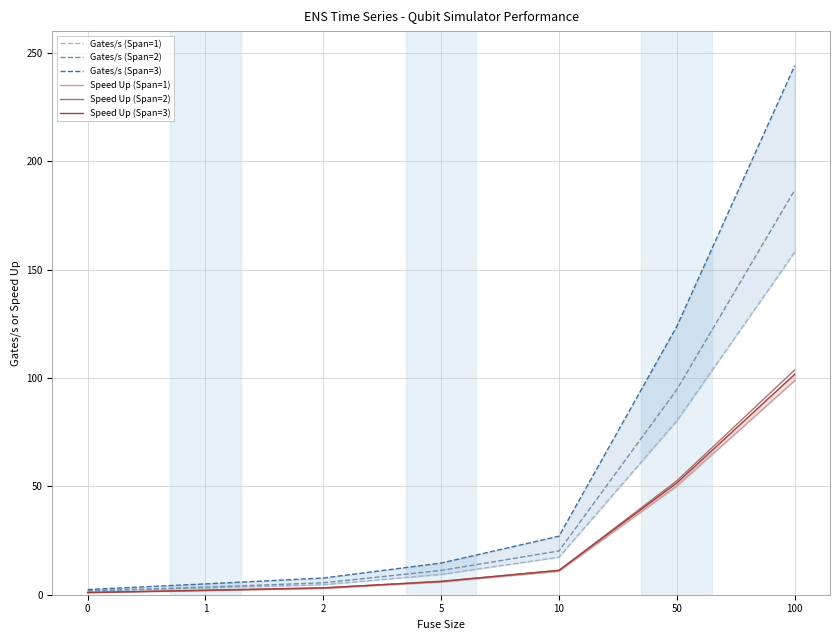

Reading left to right, transcribe all the data shown in this chart.

Gates/s (Span=1): 1.6	3.1	4.6	9.4	17.3	80.2	158.0
Gates/s (Span=2): 1.8	3.5	5.5	11.2	20.2	94.6	186.6
Gates/s (Span=3): 2.4	5.0	7.7	14.6	27.0	123.8	244.0
Speed Up (Span=1): 1.0	1.9	2.9	5.9	10.8	50.1	98.8
Speed Up (Span=2): 1.0	1.9	3.1	6.2	11.2	52.6	103.7
Speed Up (Span=3): 1.0	2.1	3.2	6.1	11.2	51.6	101.7